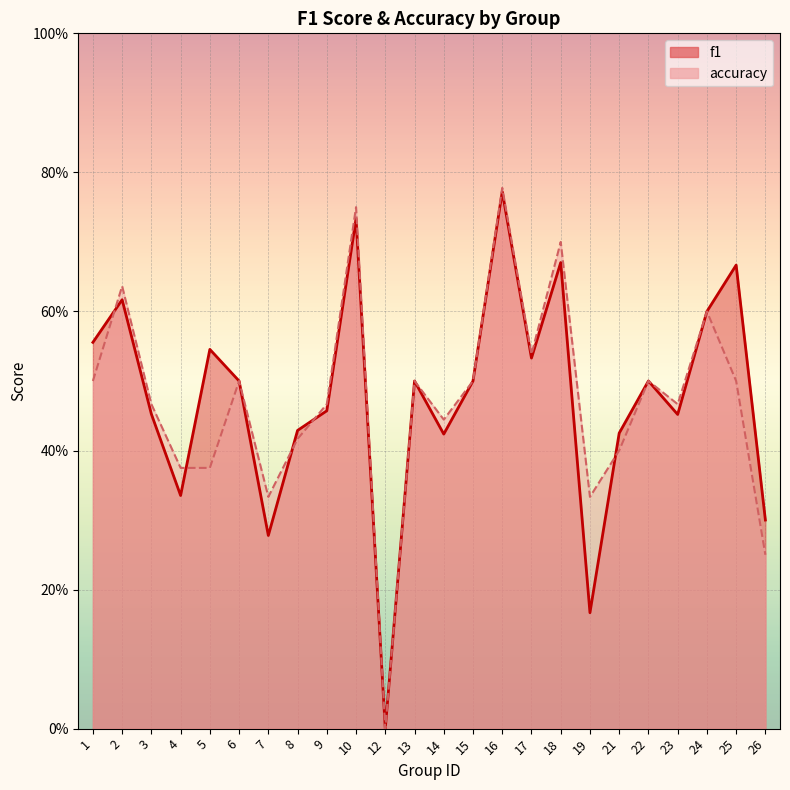

Which category has the lowest value in the f1 series?

12